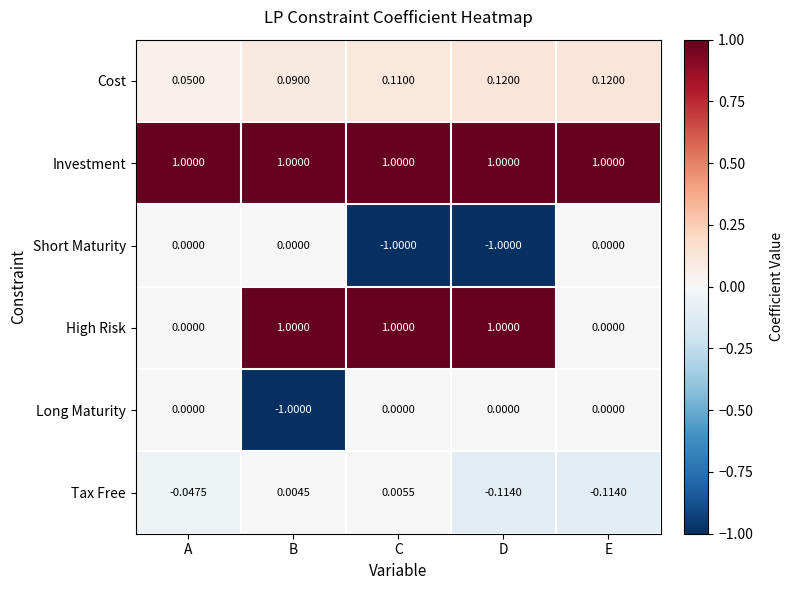

Which series changed the most between A and E?

Cost